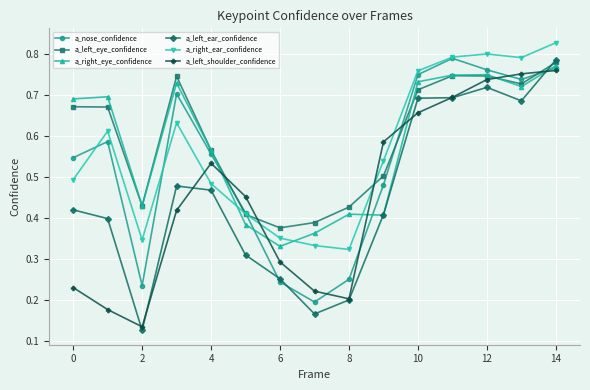

Which series has the widest spread of values?

a_left_ear_confidence